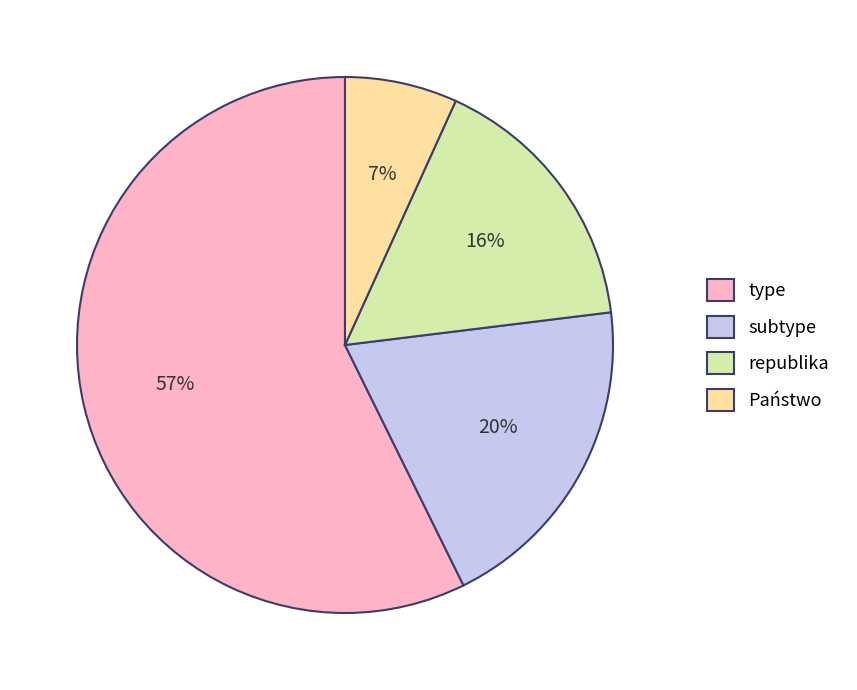

Which slice is the smallest?

Państwo